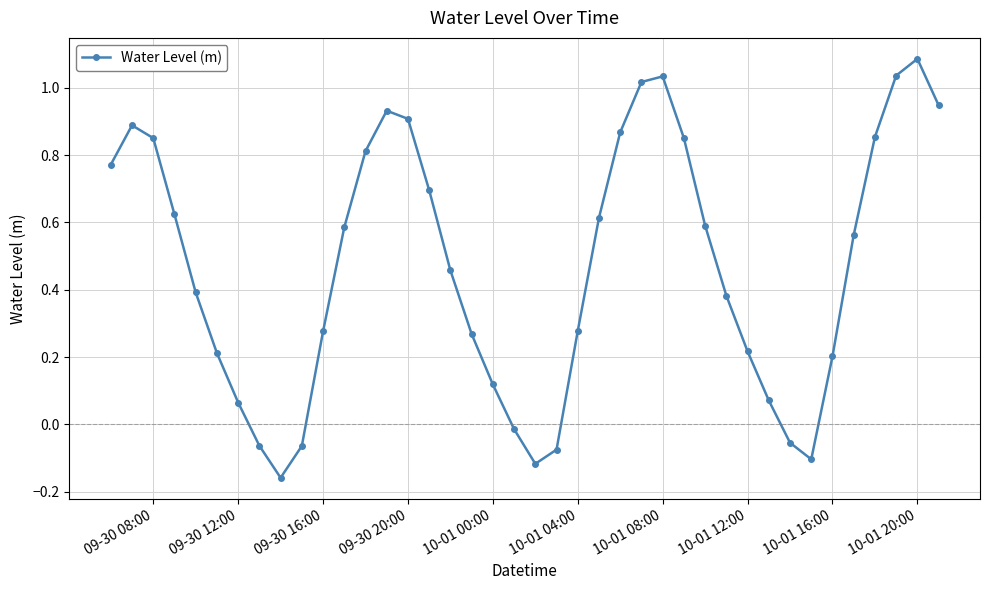

What is the difference between the maximum and minimum values?

1.2